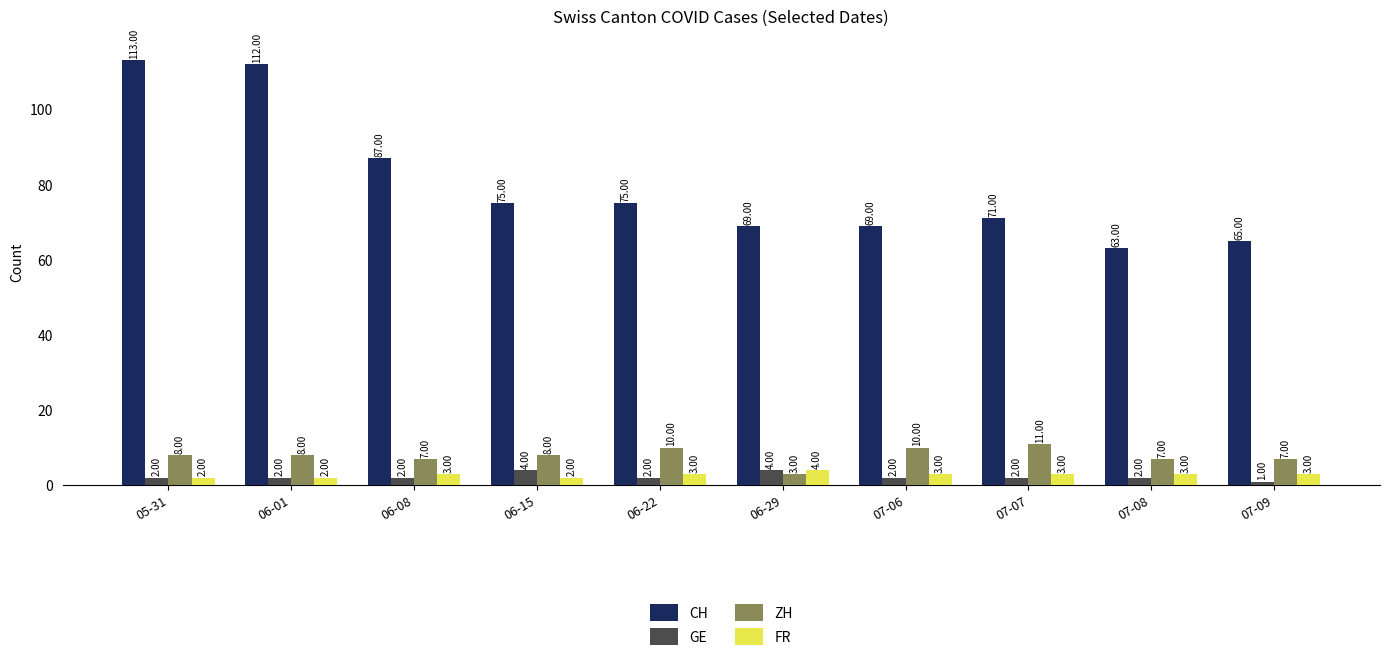

What is the difference between the highest and lowest values at 07-09?

64